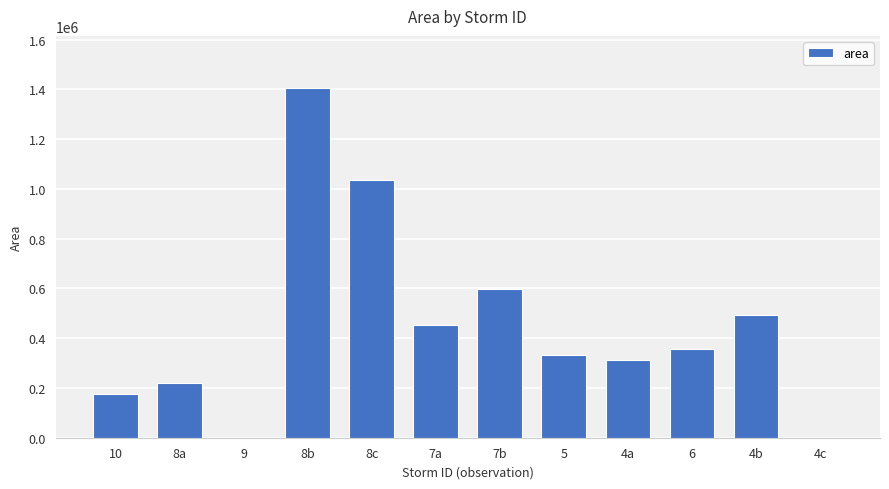

How many data points does each series have?

12